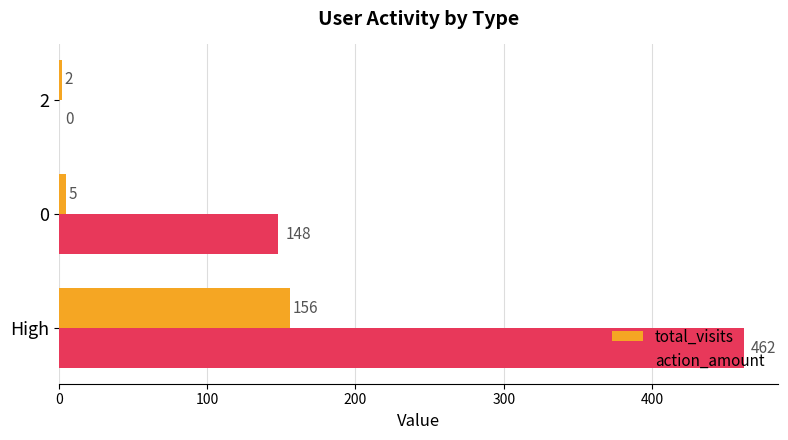

What is the maximum value for total_visits?

156